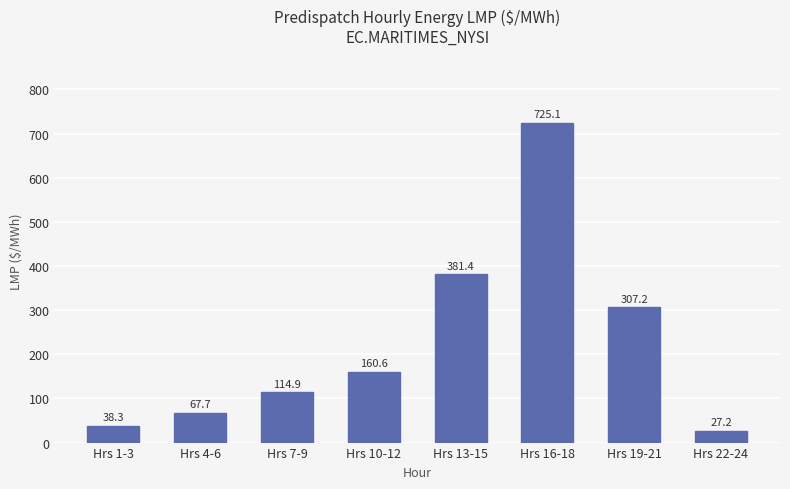

Rank the categories by value from lowest to highest.

Hrs 22-24, Hrs 1-3, Hrs 4-6, Hrs 7-9, Hrs 10-12, Hrs 19-21, Hrs 13-15, Hrs 16-18